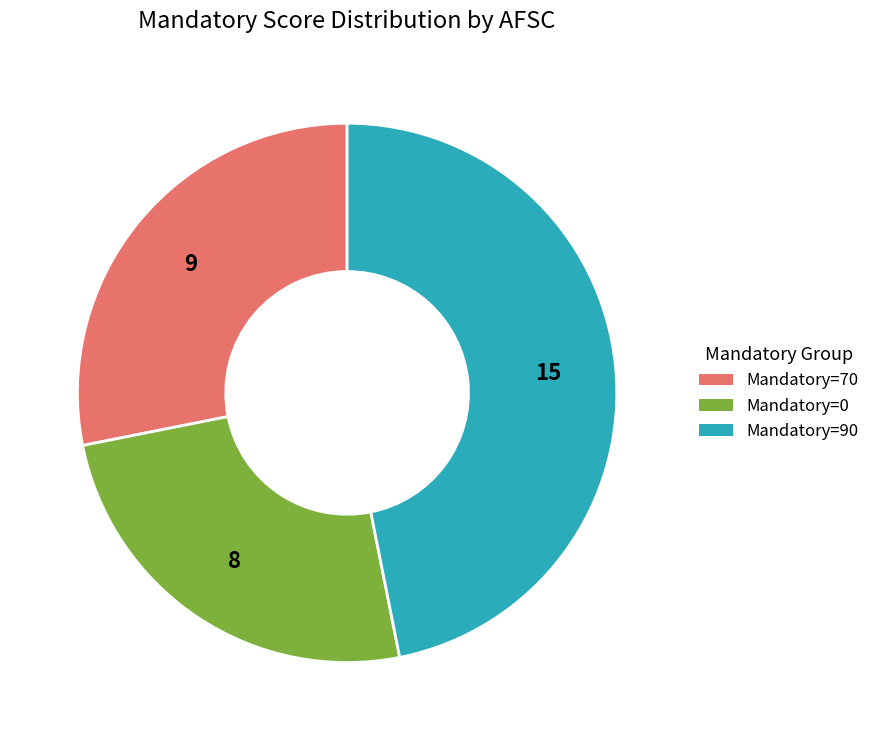

How many segments does this pie chart have?

3